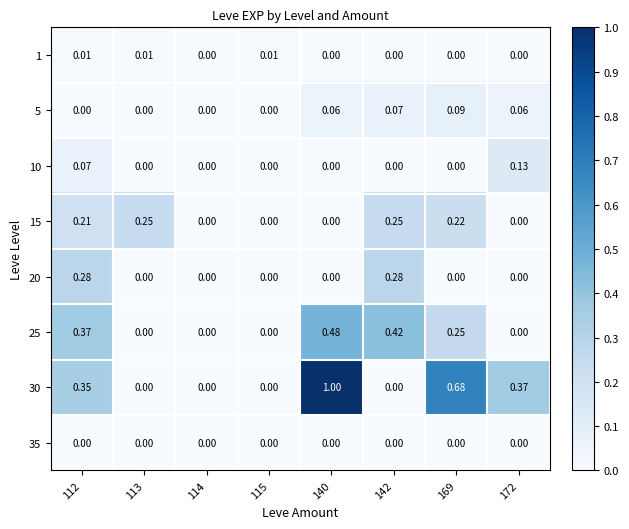

Count the number of data series in this chart.

8